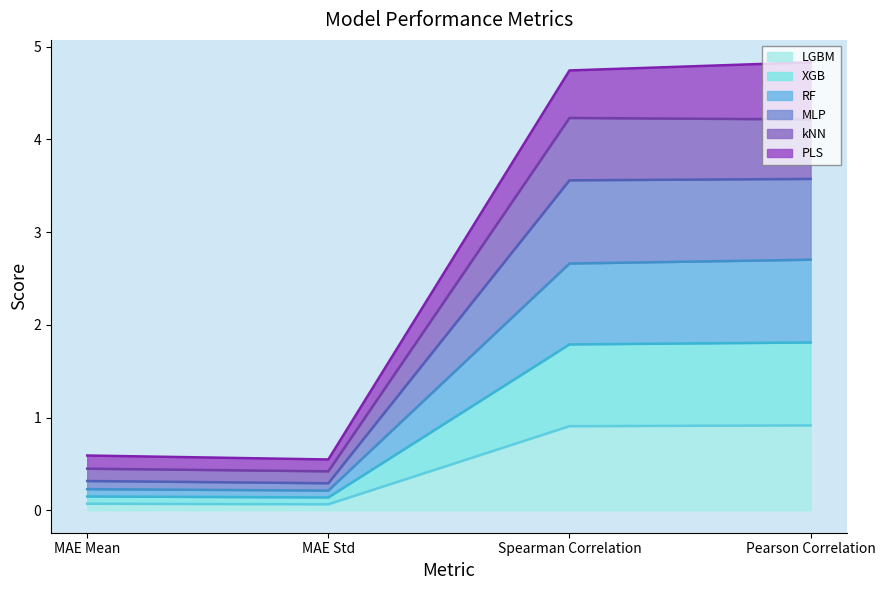

What is the lowest value of the XGB series?

0.2